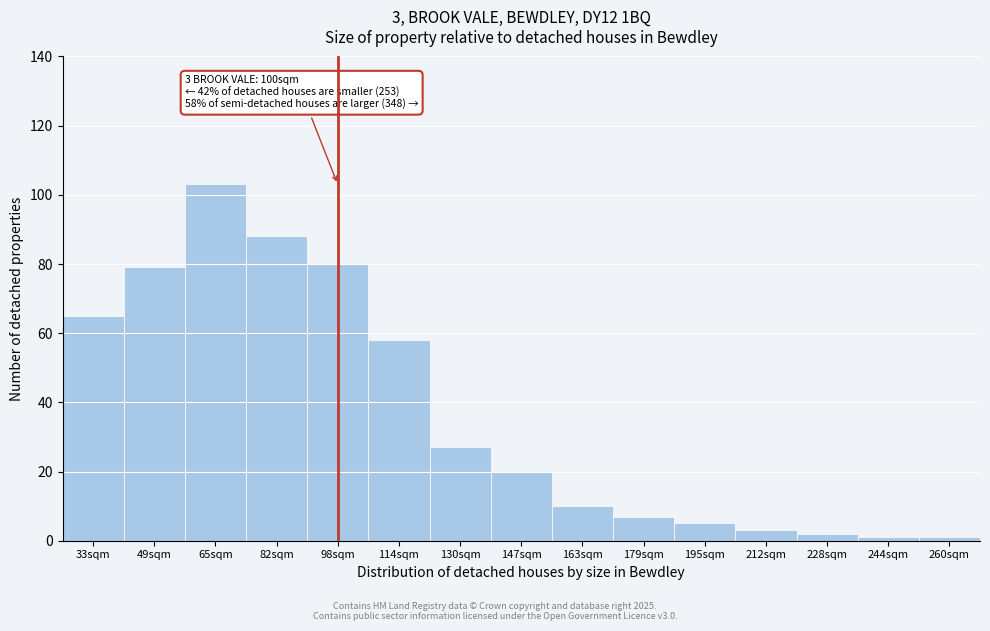

Reading left to right, extract all data points from this chart.

65	79	103	88	80	58	27	20	10	7	5	3	2	1	1